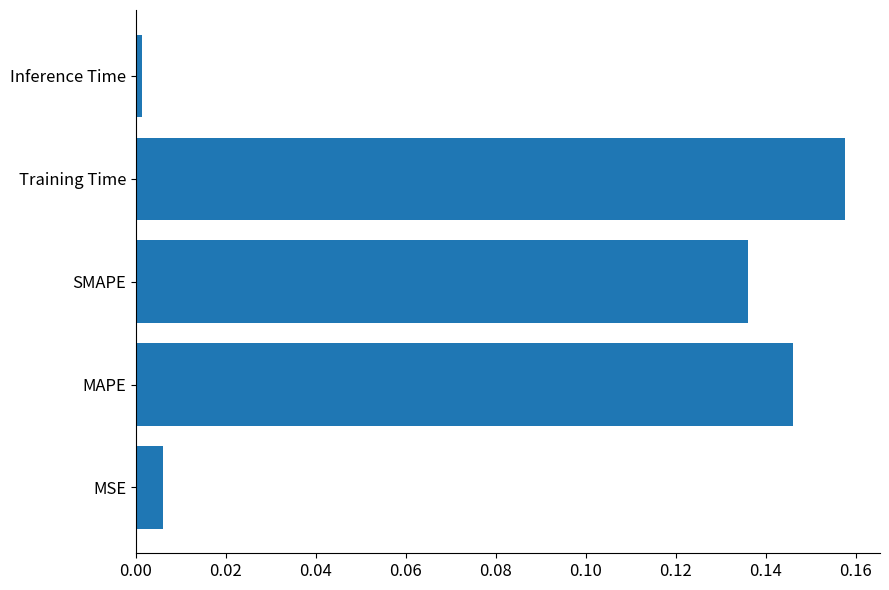

True or false: the data shows 0.0 at SMAPE.

False